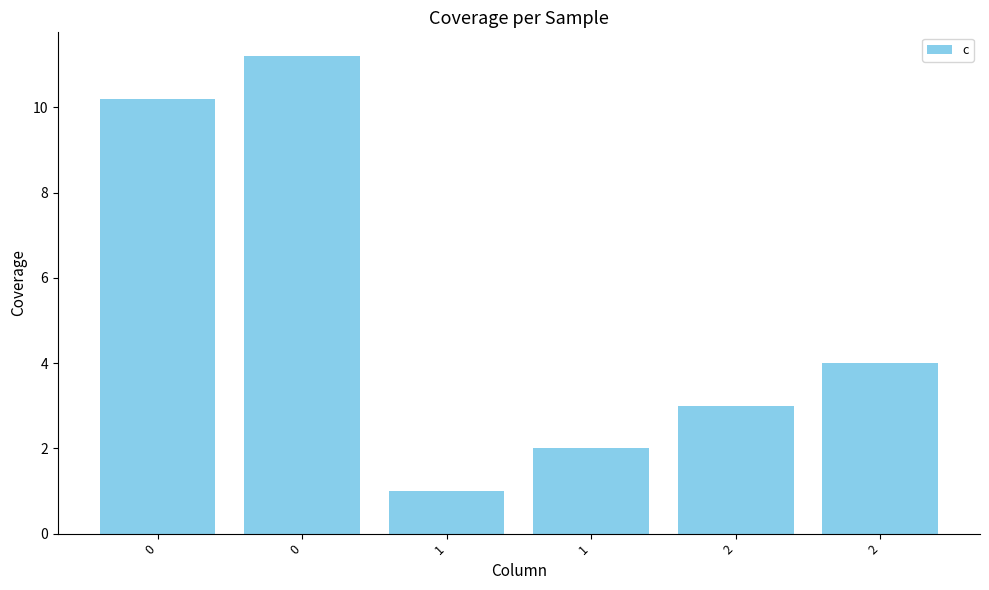

Reading left to right, transcribe all the data shown in this chart.

0=10.2	0=11.2	1=1.0	1=2.0	2=3.0	2=4.0